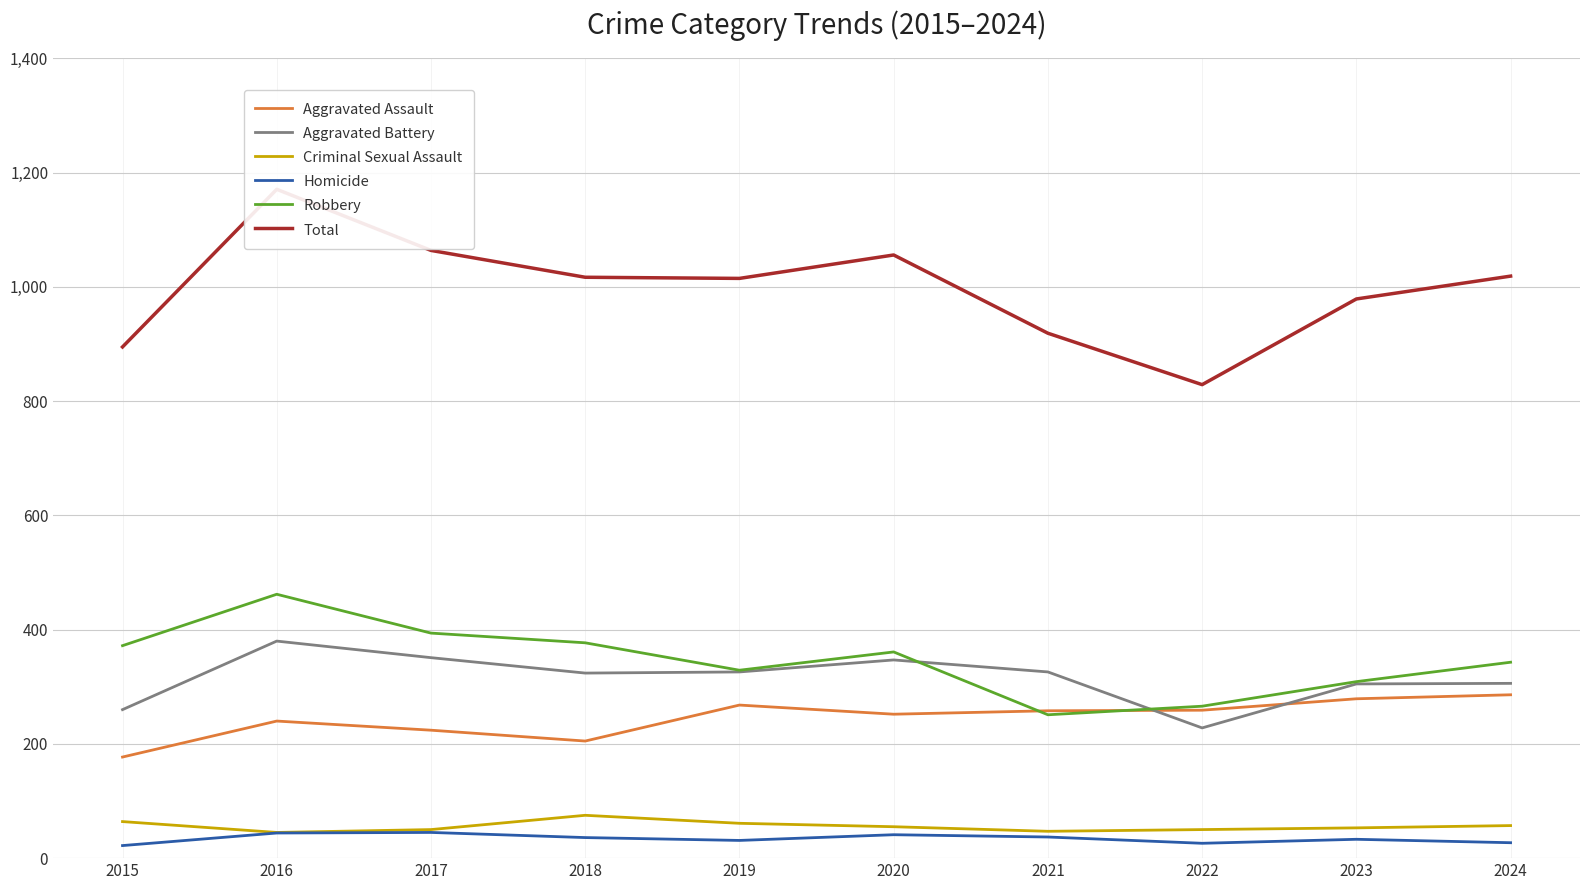

What is the total value across all series at 2020?

2112